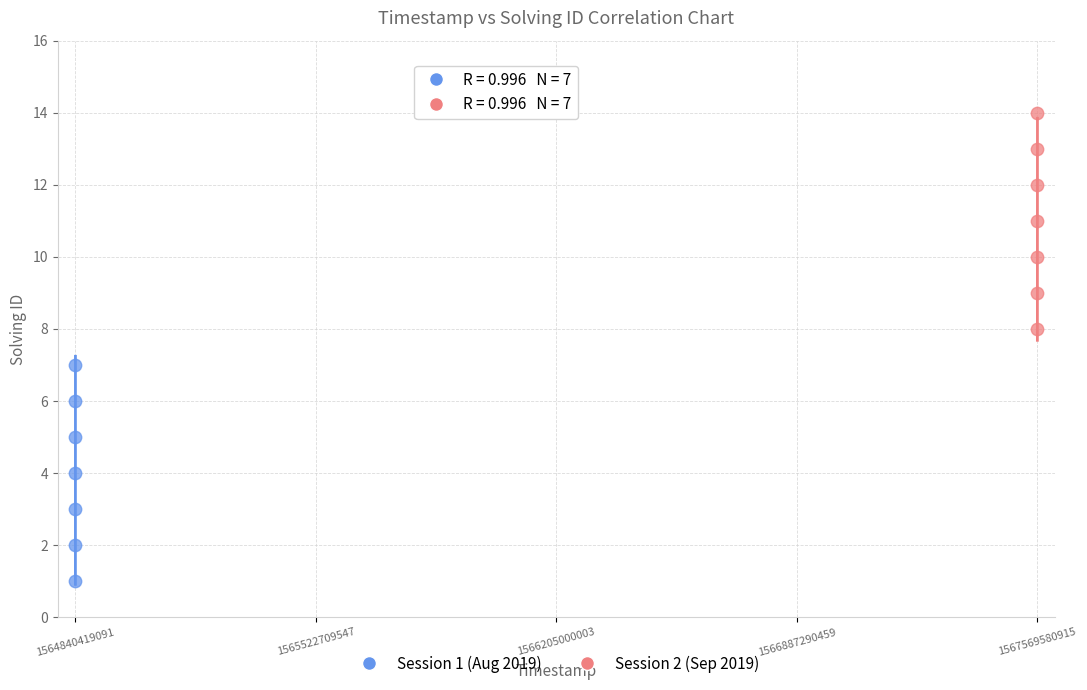

Which series contains the highest Y value?

Session 2 (Sep 2019)